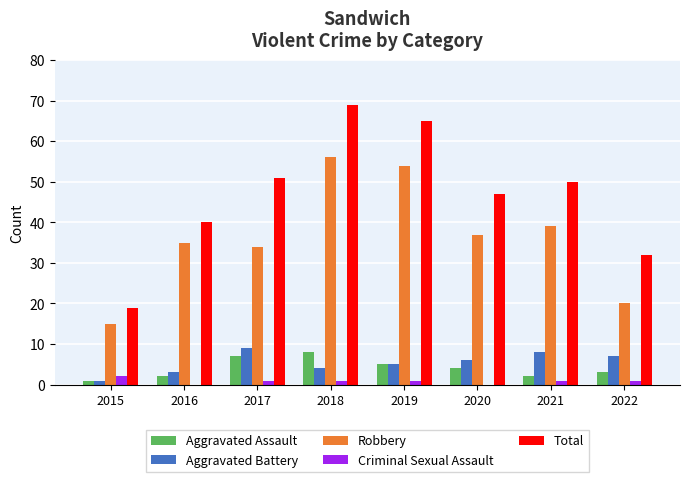

Which series has the largest range (max minus min)?

Total